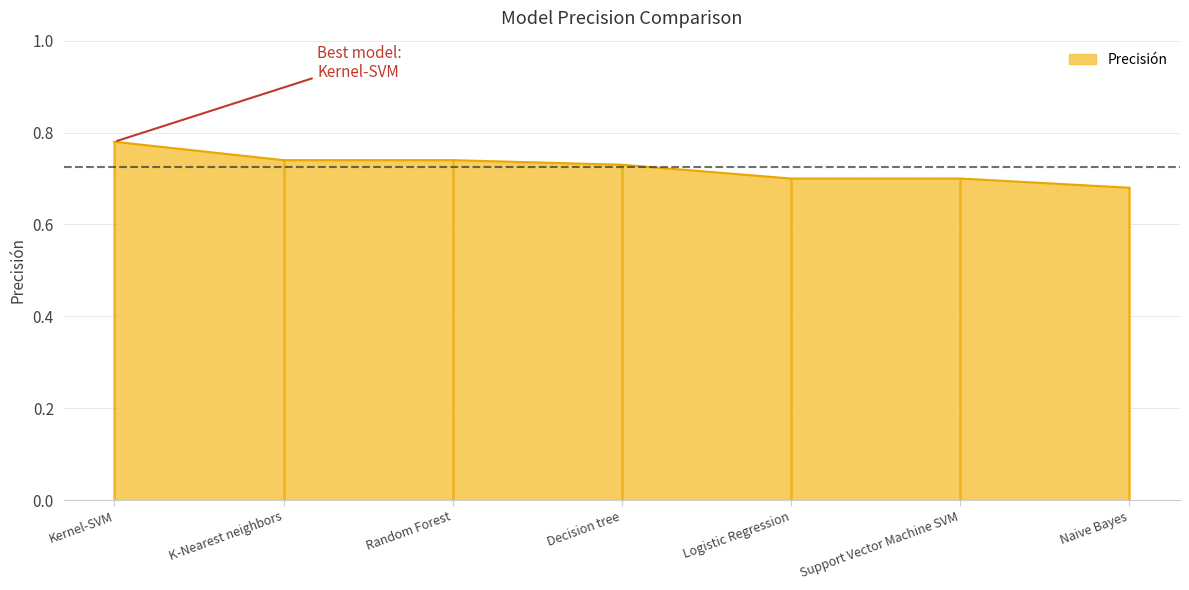

Is it true that the value at Logistic Regression is 0.4?

False